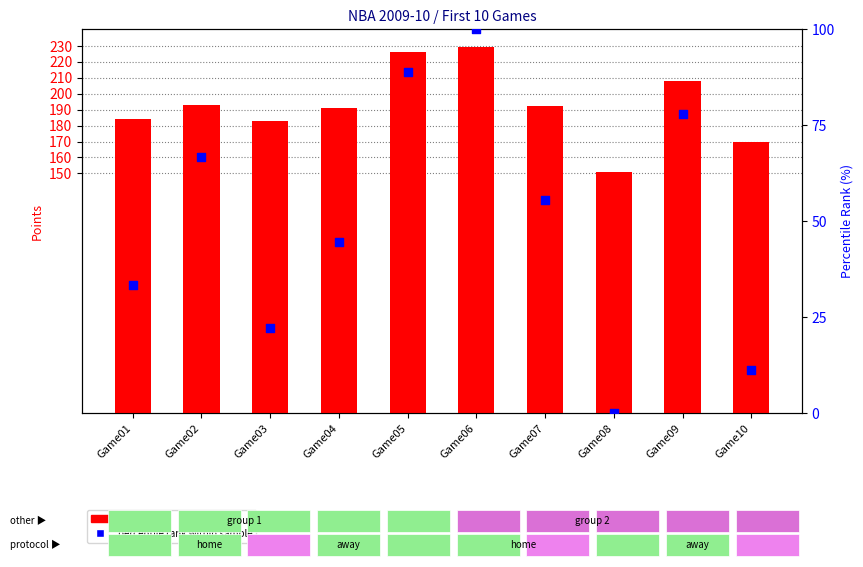

Which series has the largest Y range (max minus min)?

percentile rank within sample